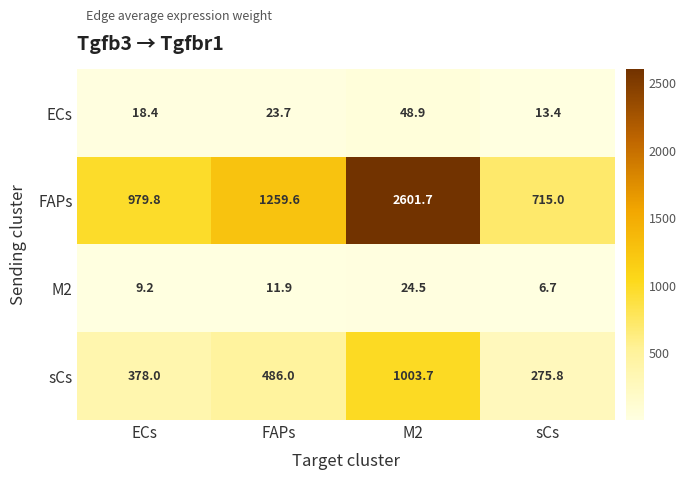

What is the sum of the FAPs values at M2 and sCs?

3316.7